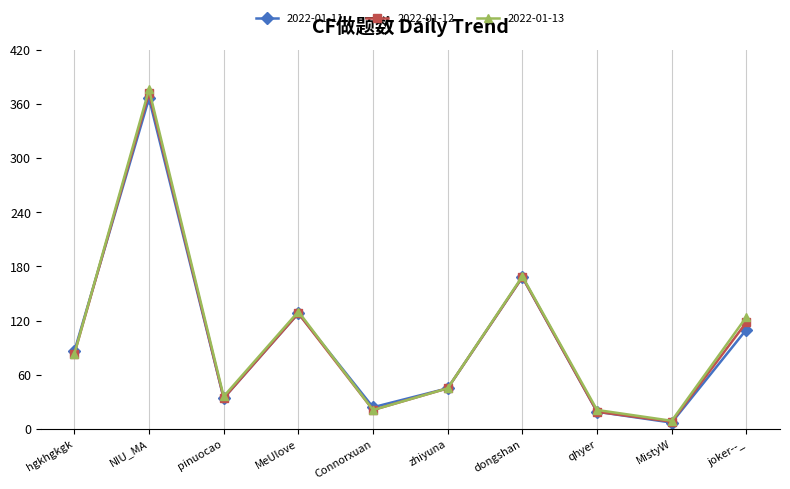

Where do 2022-01-11 and 2022-01-13 first cross each other?

hgkhgkgk and NIU_MA